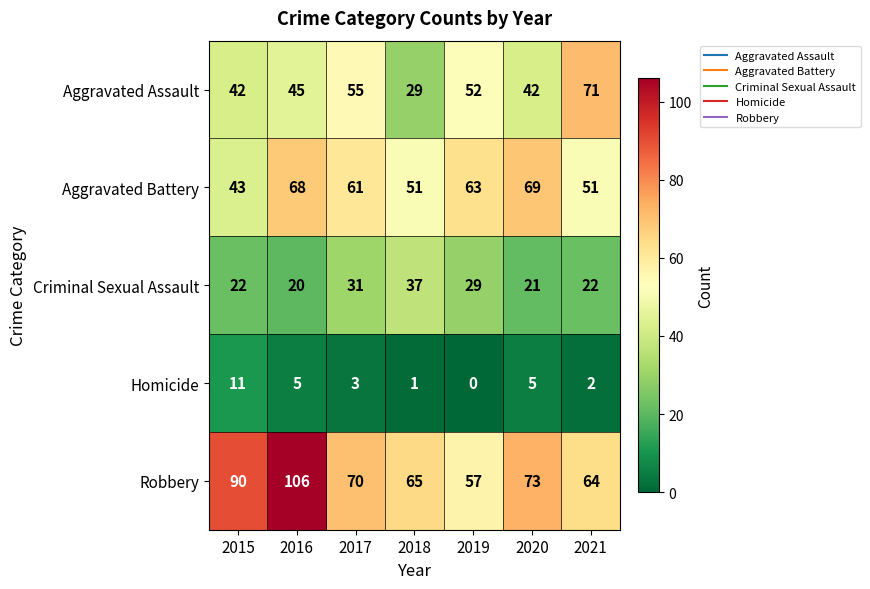

At how many categories does at least one series exceed 20?

7